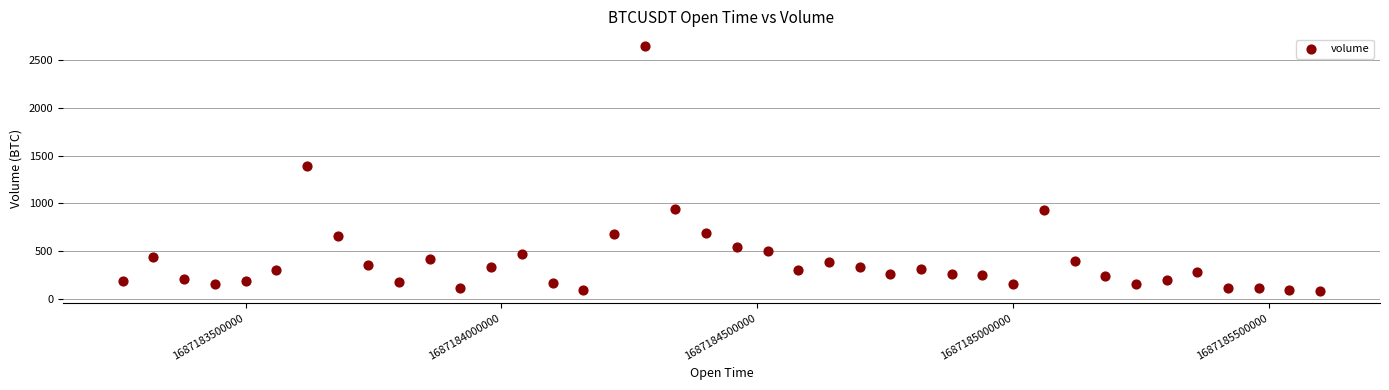

What is the range of Y values (max minus min)?

2552.4